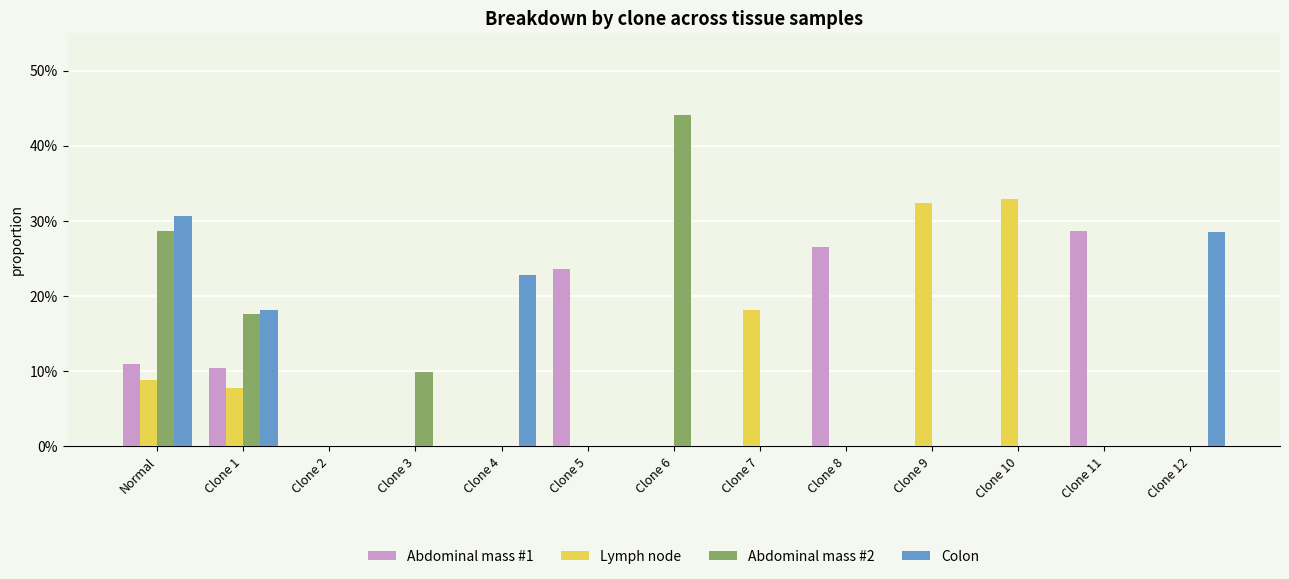

What are all the series names shown in the legend?

Abdominal mass #1, Lymph node, Abdominal mass #2, Colon